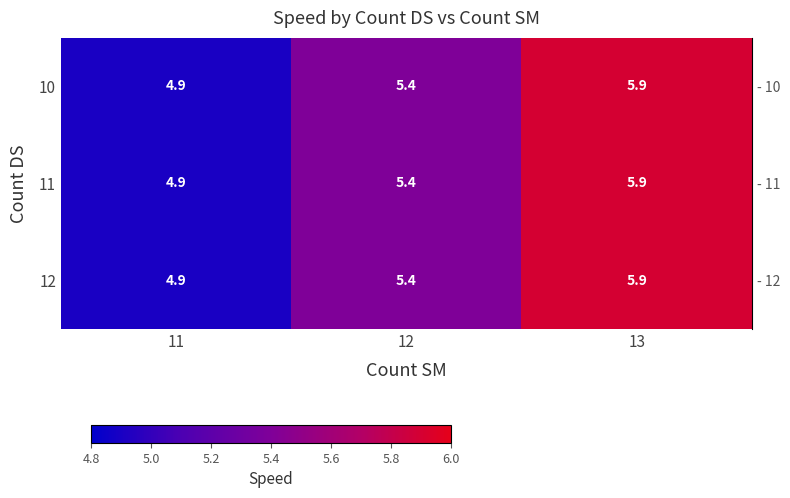

Reading left to right, list all the values displayed in this chart.

10: 11=4.9	12=5.4	13=5.9
11: 11=4.9	12=5.4	13=5.9
12: 11=4.9	12=5.4	13=5.9